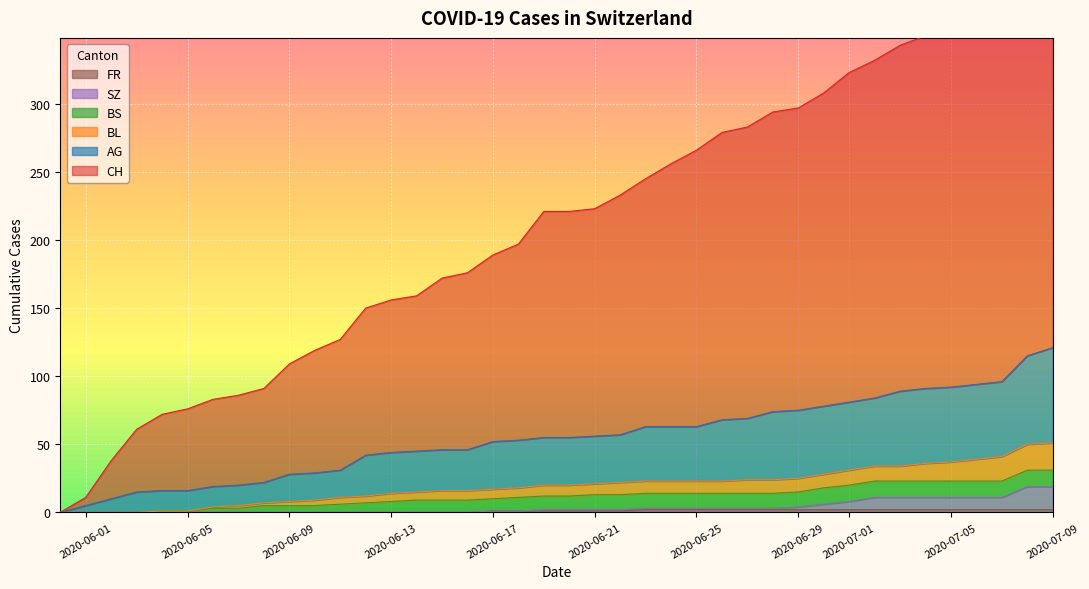

True or false: CH and FR cross at least once.

False